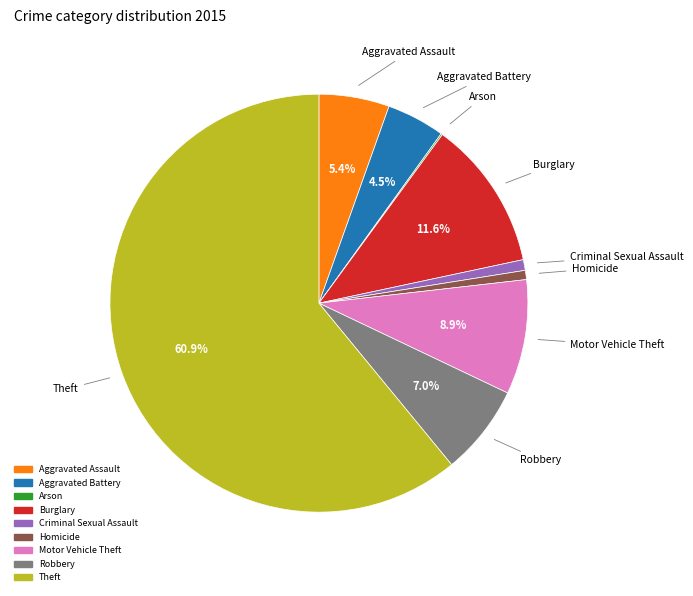

Which slice is the largest?

Theft